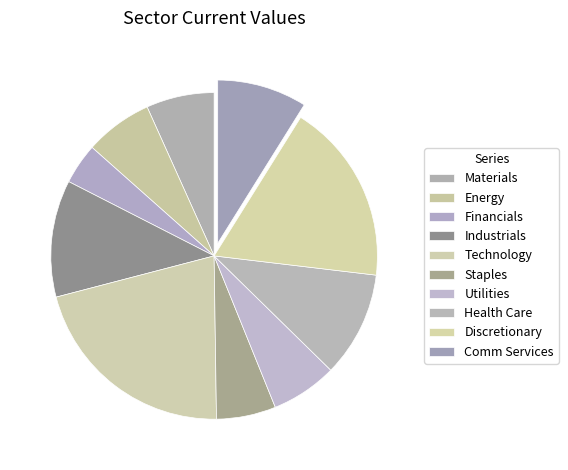

How many slices are in this pie chart?

10